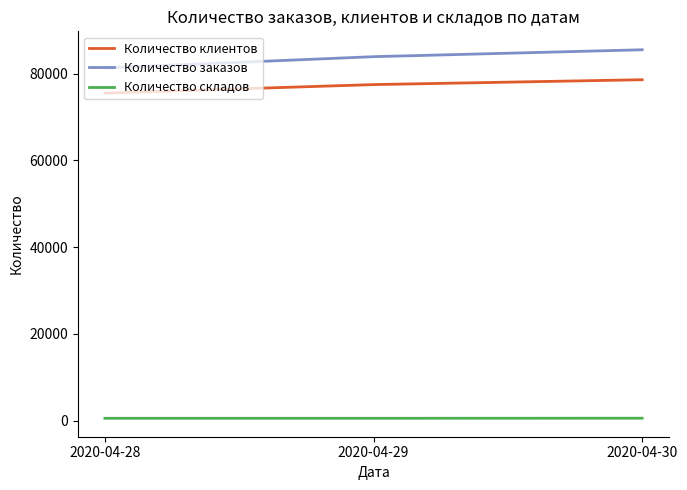

Which category has the lowest value in the Количество заказов series?

2020-04-28